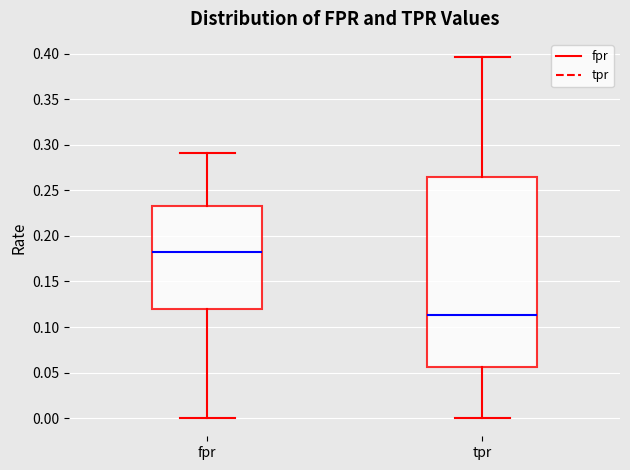

Reading left to right, read every box against the y-axis: the position of its median line, the range the box covers, and the ends of its whiskers. The values are not printed on the chart, so give them approximately, as read against the axis.

fpr: median 0.185, box 0.120 to 0.235, whiskers 0.000 to 0.290
tpr: median 0.115, box 0.055 to 0.265, whiskers 0.000 to 0.395